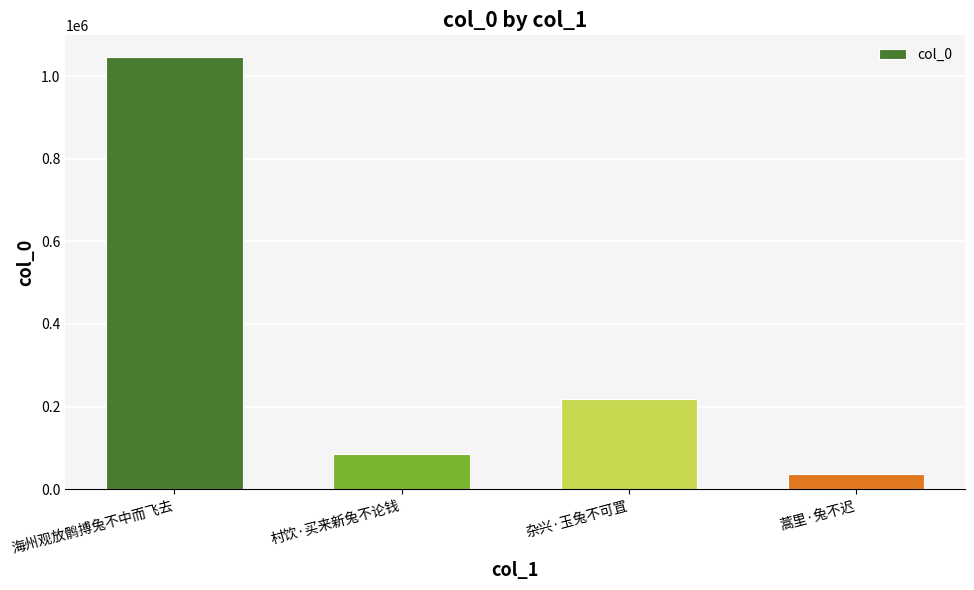

List the labels in order of value, smallest first.

蒿里·兔不迟, 村饮·买来新兔不论钱, 杂兴·玉兔不可罝, 海州观放鹘搏兔不中而飞去